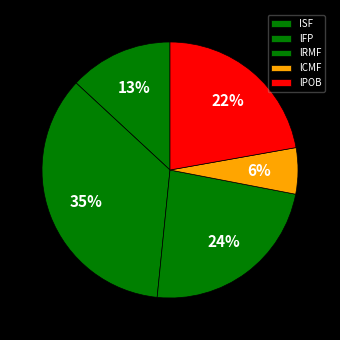

To the nearest percent, what is the difference between the lRMF and lCMF slice percentages?

18%